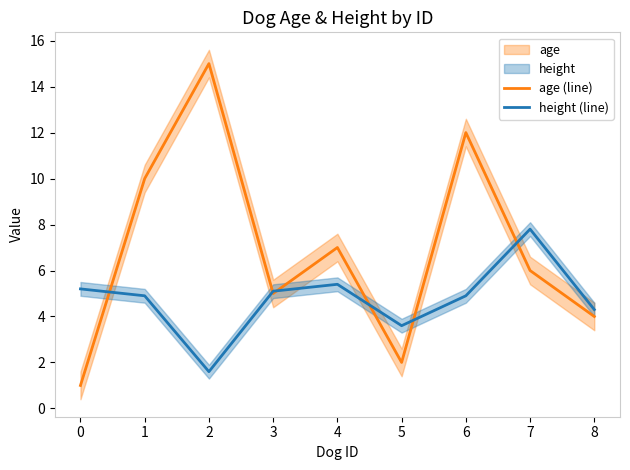

Reading left to right, what are all the values shown in this chart?

age (line): 0=1.0	1=10.0	2=15.0	3=5.0	4=7.0	5=2.0	6=12.0	7=6.0	8=4.0
height (line): 0=5.2	1=4.9	2=1.6	3=5.1	4=5.4	5=3.6	6=4.9	7=7.8	8=4.3